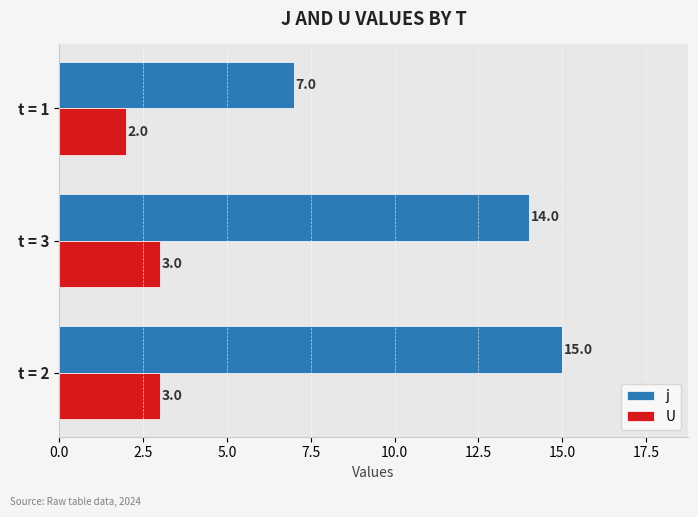

The value of j at t = 2 is 22. True or false?

False